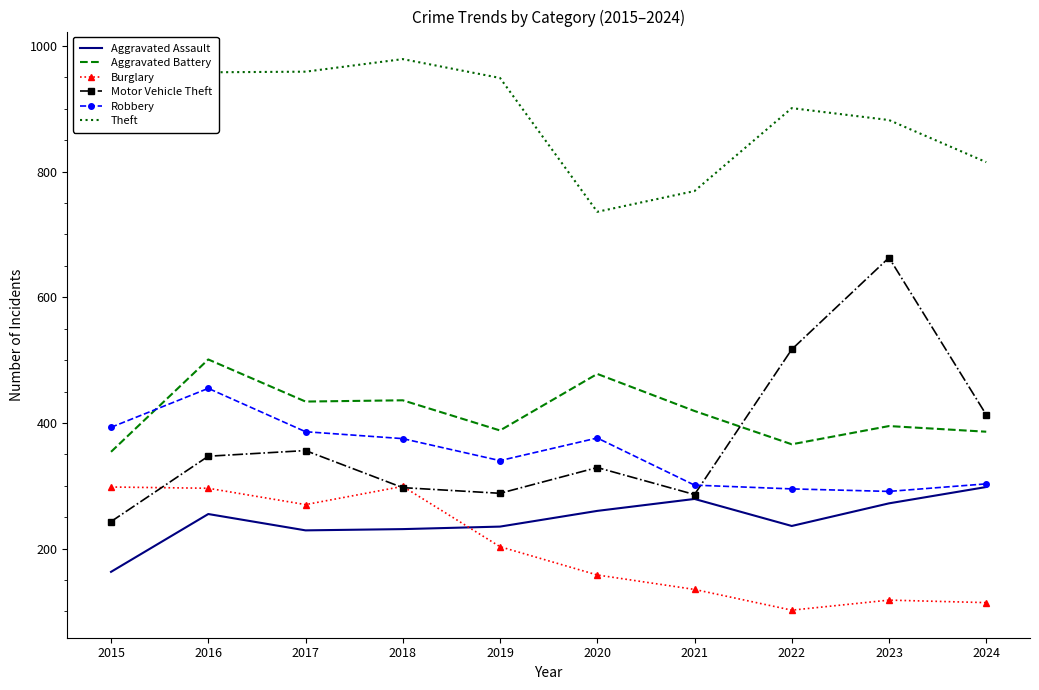

Between which two adjacent categories do Motor Vehicle Theft and Robbery first intersect?

2021 and 2022